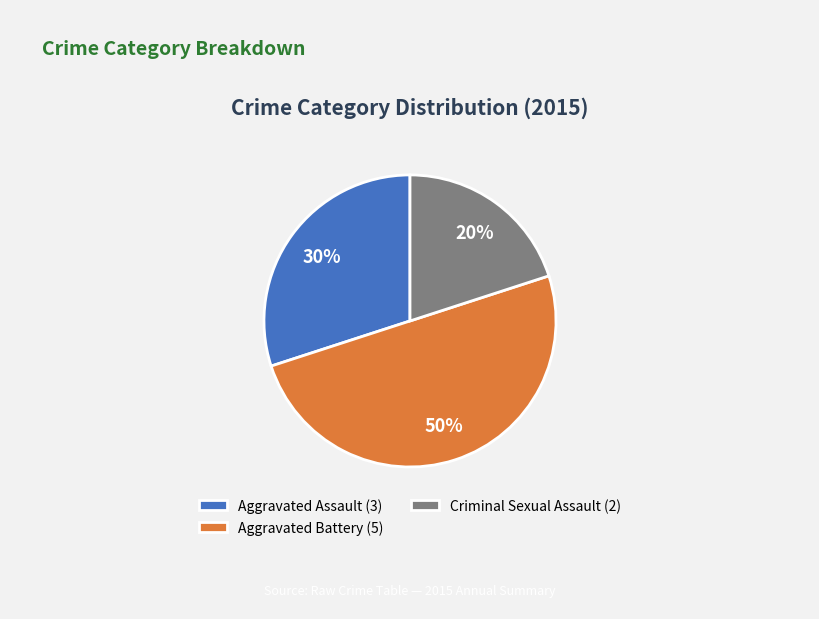

What is the largest slice in the pie chart?

Aggravated Battery (5)